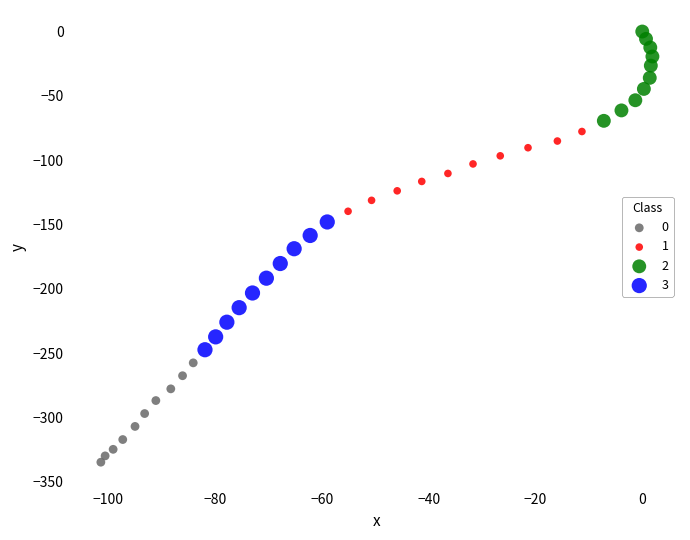

Which series has the largest Y range (max minus min)?

3